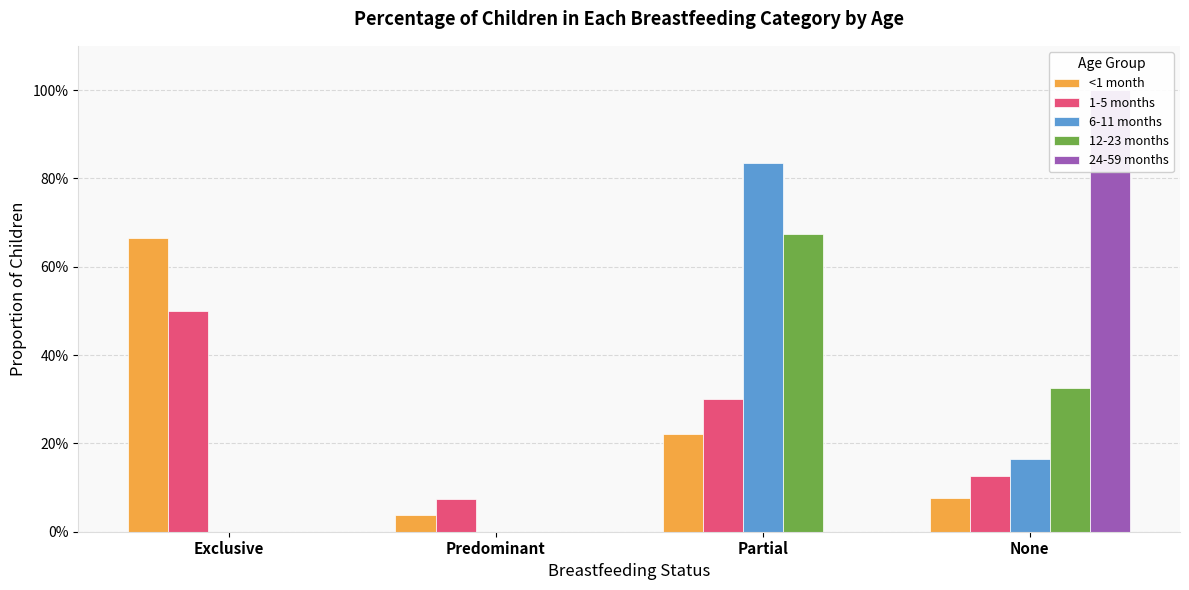

What is the difference between the maximum and minimum values in the 1-5 months series?

0.4